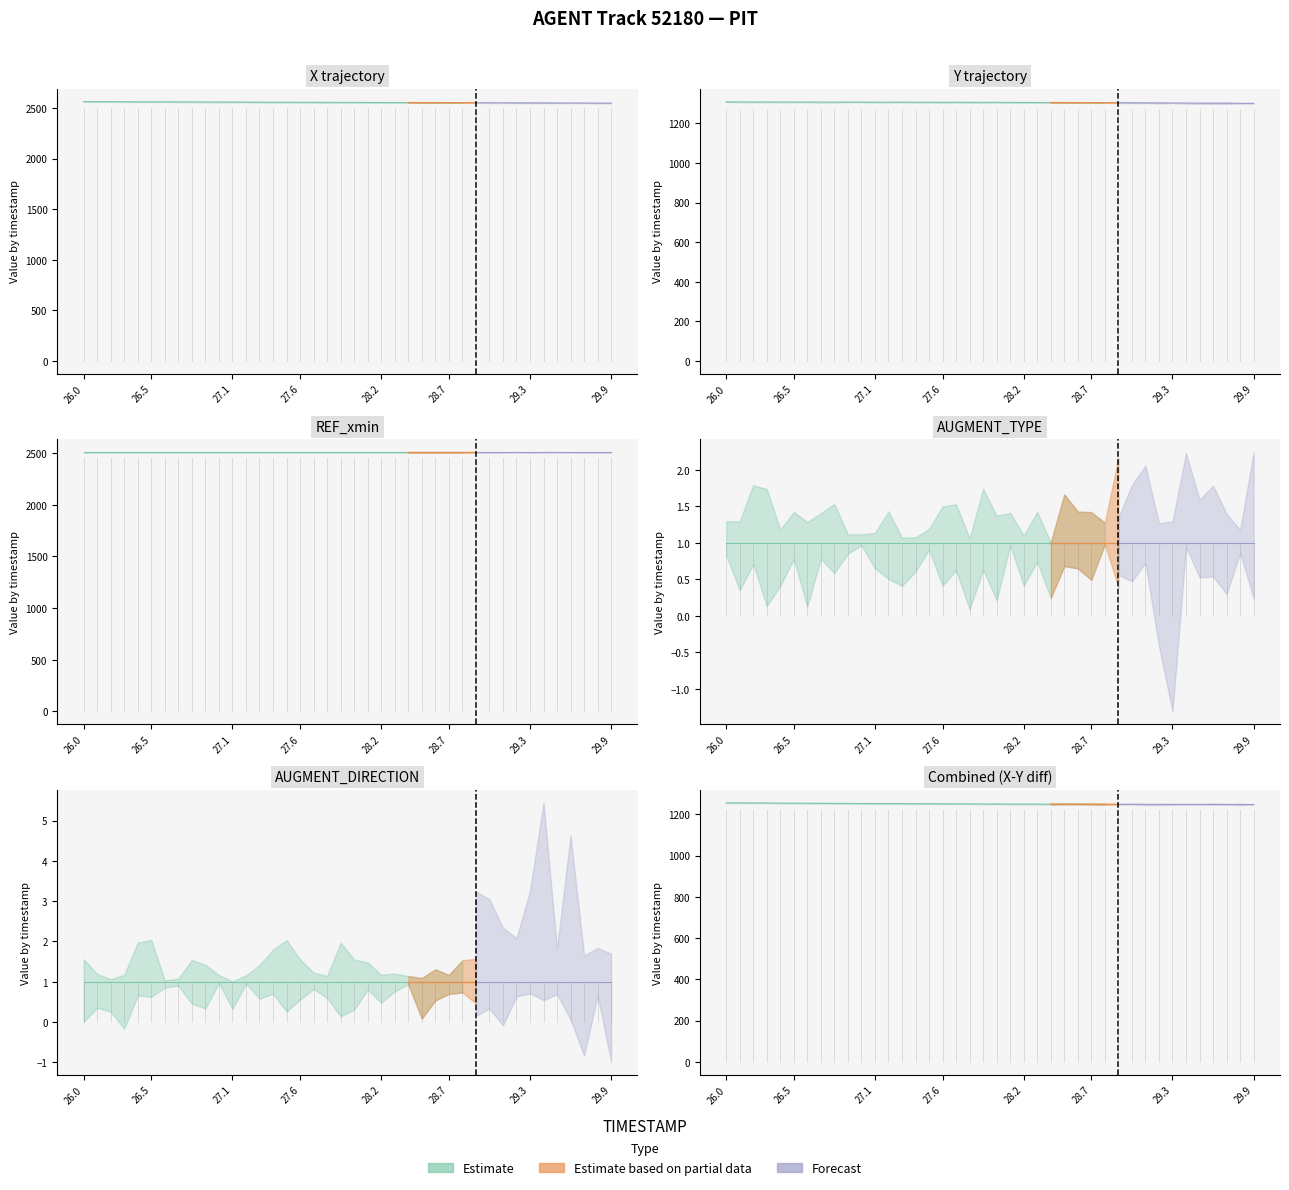

Which has a higher value, 29.5 or 26.7?

26.7